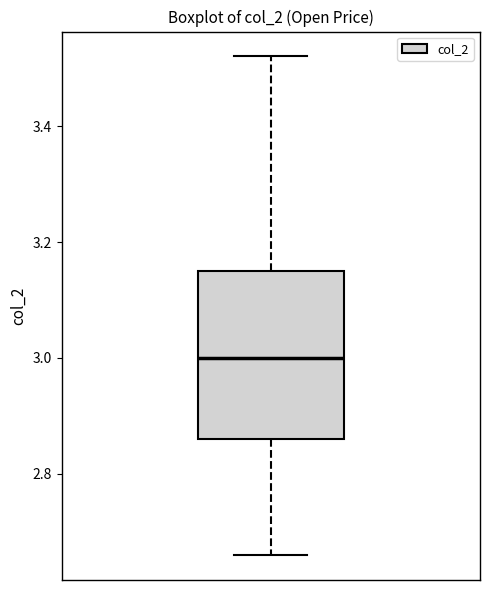

Read this box plot against the y-axis: the position of the median line, the range covered by the box, and the ends of both whiskers. The values are not printed on the chart, so give them approximately, as read against the axis.

median 3.00, box 2.86 to 3.16, whiskers 2.66 to 3.52